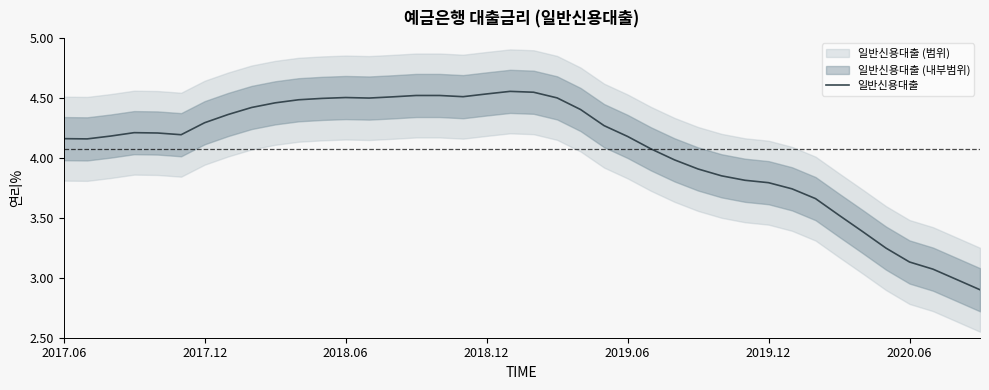

What is the minimum value for 일반신용대출?

2.9